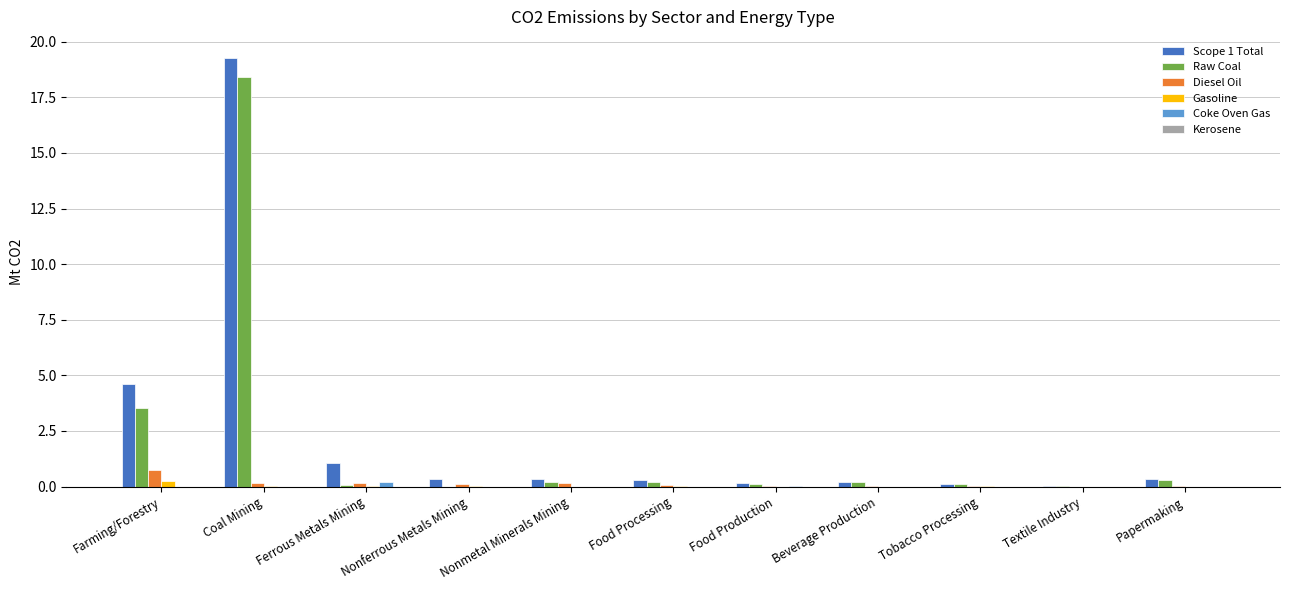

At which category is the sum across all series the highest?

Coal Mining